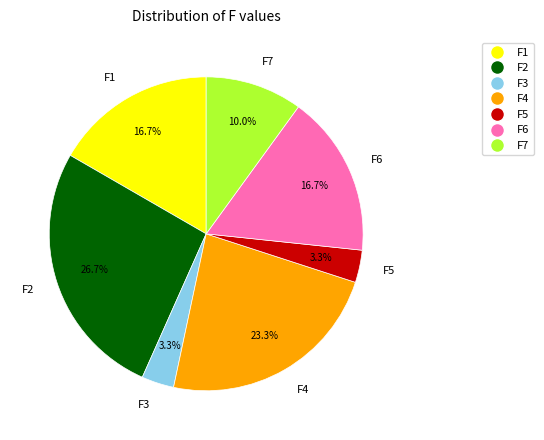

Which slice is the largest?

F2